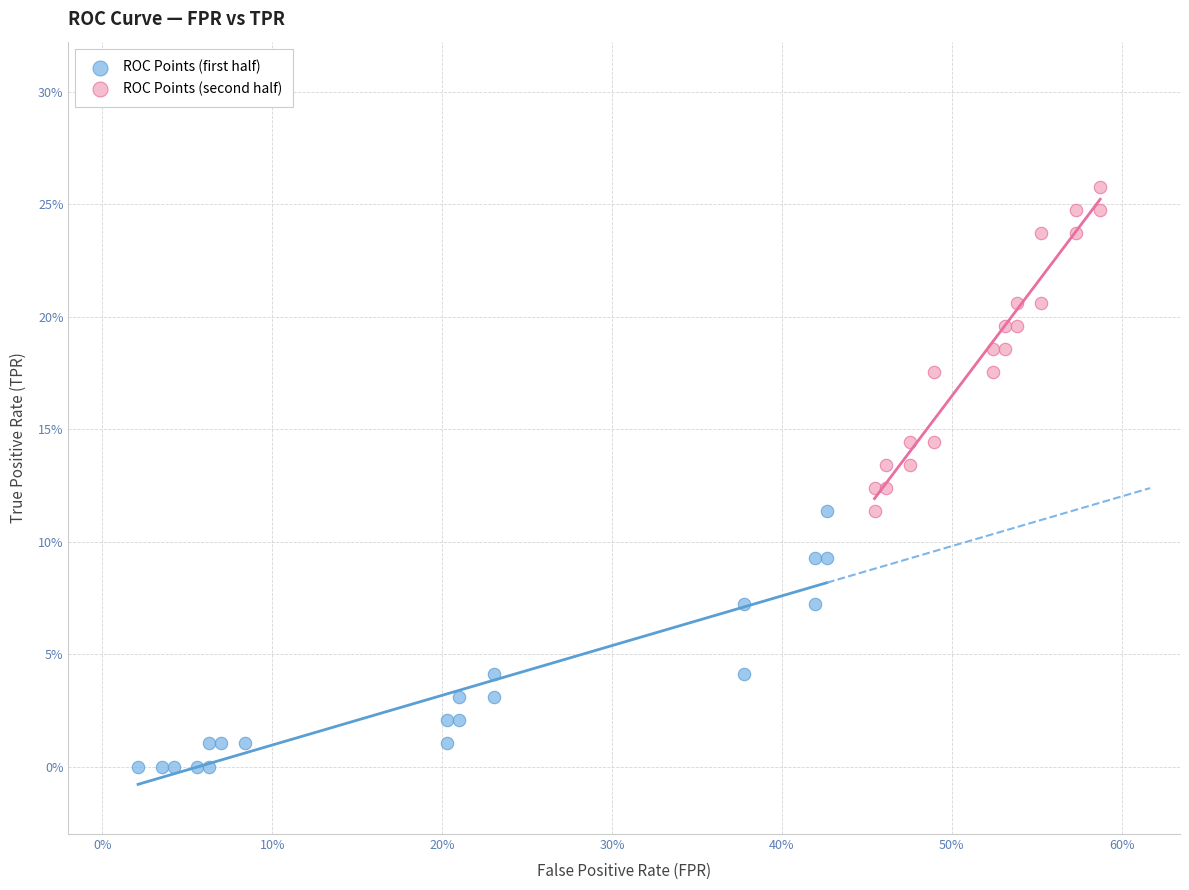

Which series reaches the maximum Y coordinate?

ROC Points (second half)